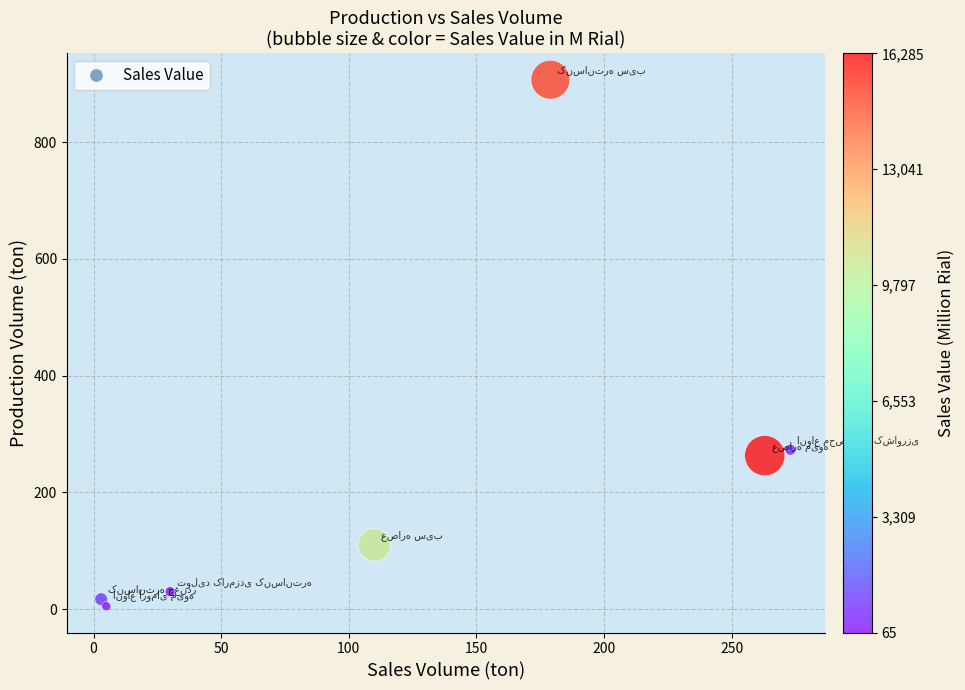

What Y value in the scatter plot is closest to 456?

273